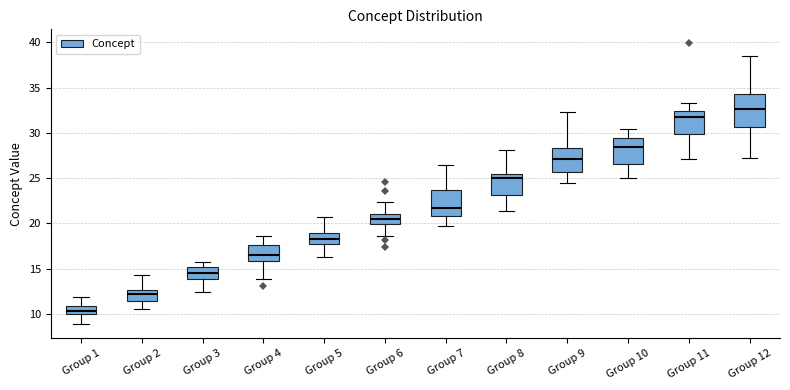

Where does the median line of the box for Group 1 sit on the y-axis? The values are not printed on the chart, so give them approximately, as read against the axis.

10.5